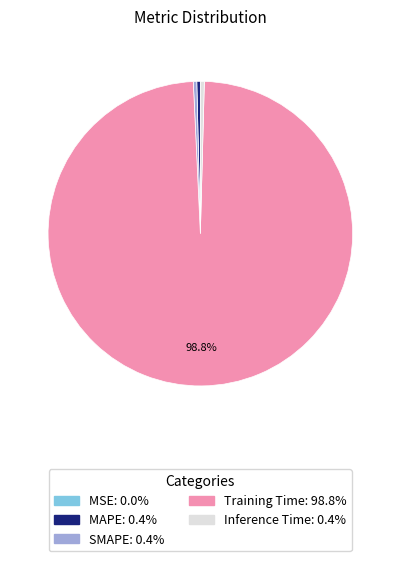

Is Training Time: 98.8% the majority of the pie?

Yes